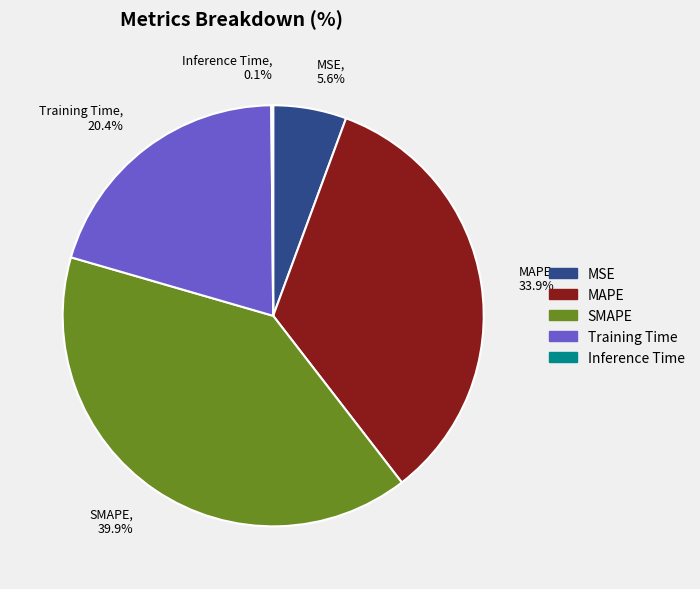

The MAPE slice represents 34% of the pie. True or false?

True